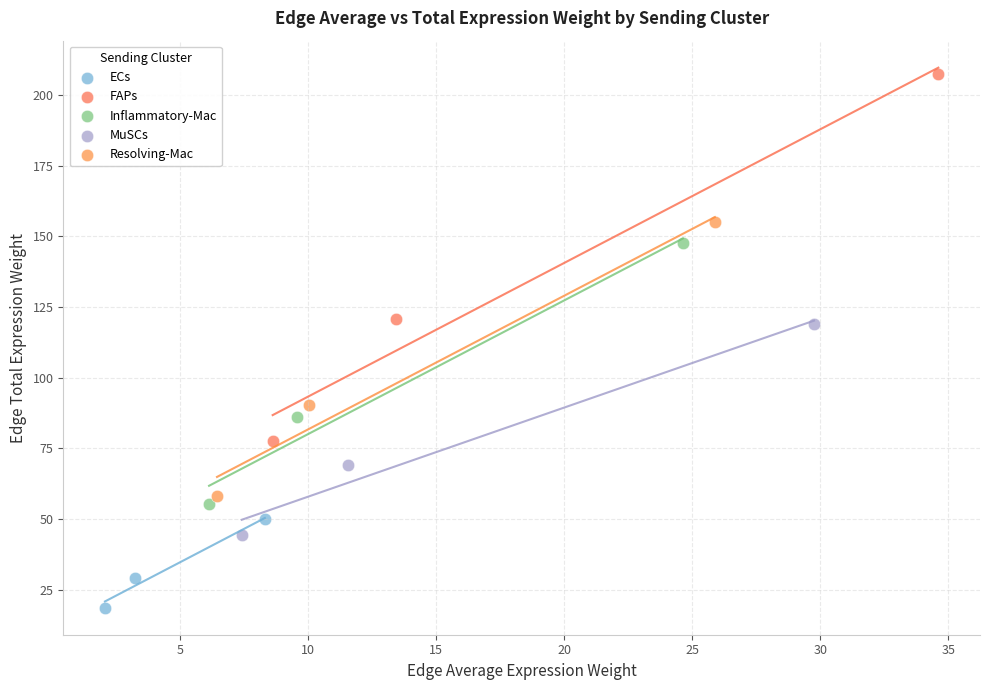

Which series reaches the minimum Y coordinate?

ECs